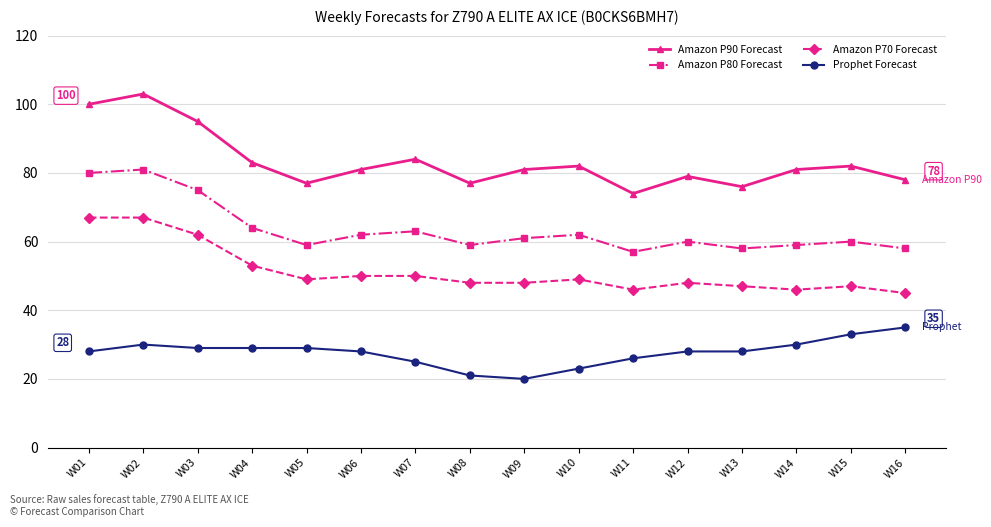

Does the chart have visible grid lines?

Yes